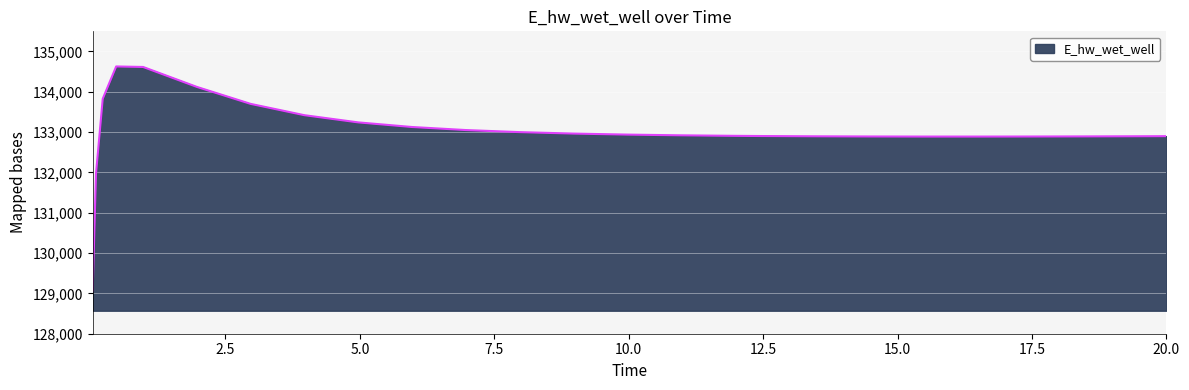

What is the difference between the maximum and minimum values?

5558.3